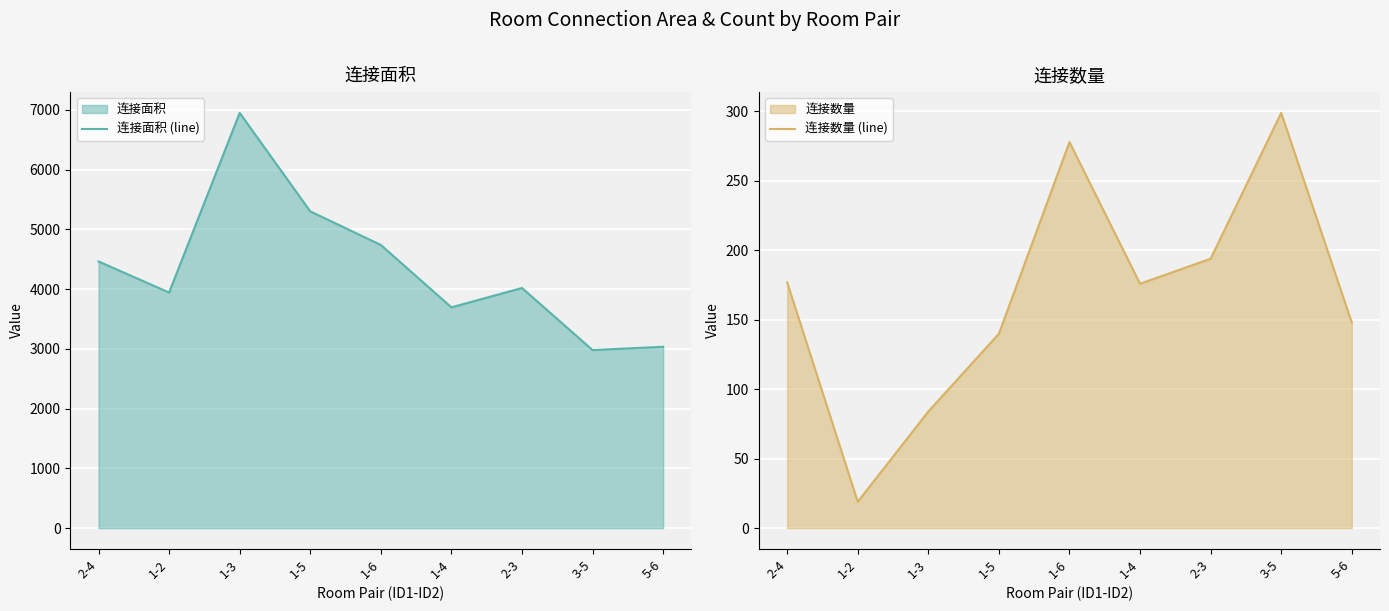

At how many categories does at least one series exceed 3663?

7